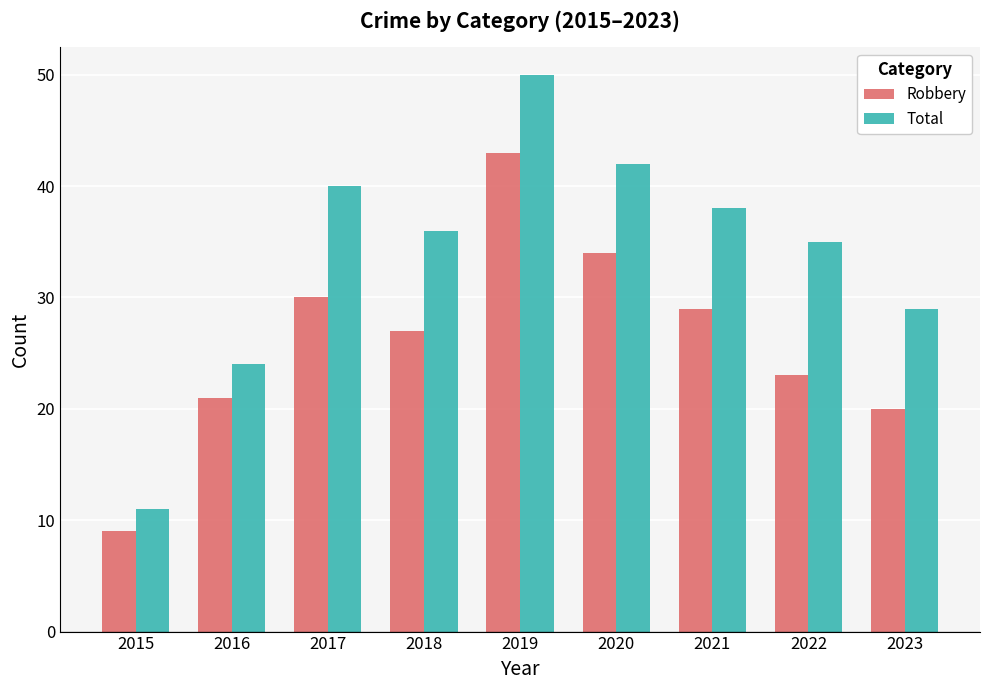

The Total series shows 16 at 2018. True or false?

False